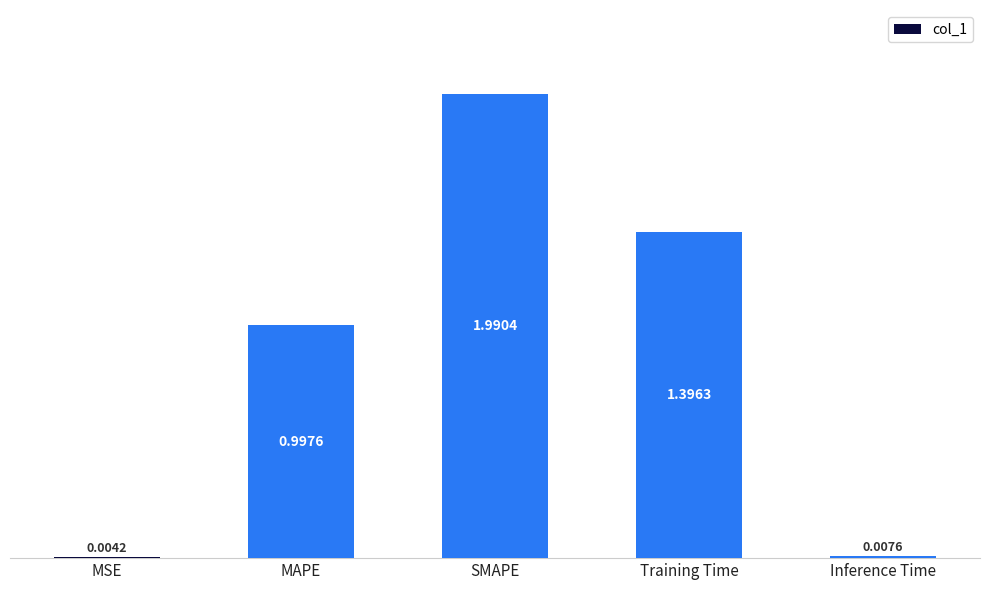

What is the sum of all values?

4.4